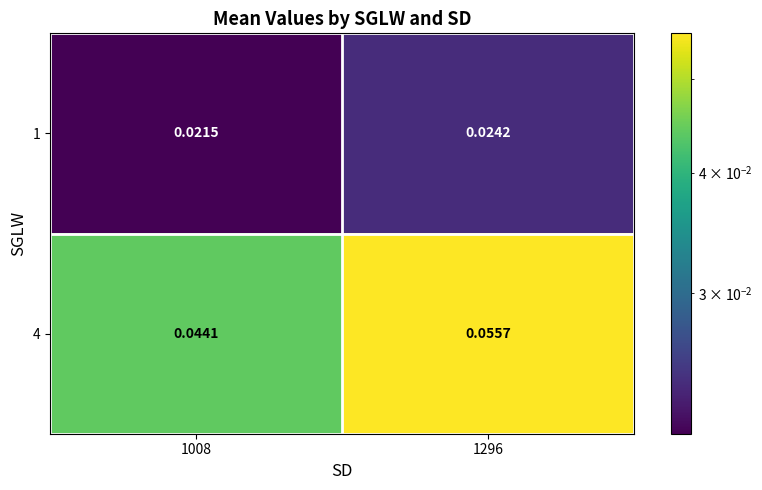

Reading right to left, list all the values displayed in this chart.

1: 1296=0.0	1008=0.0
4: 1296=0.1	1008=0.0